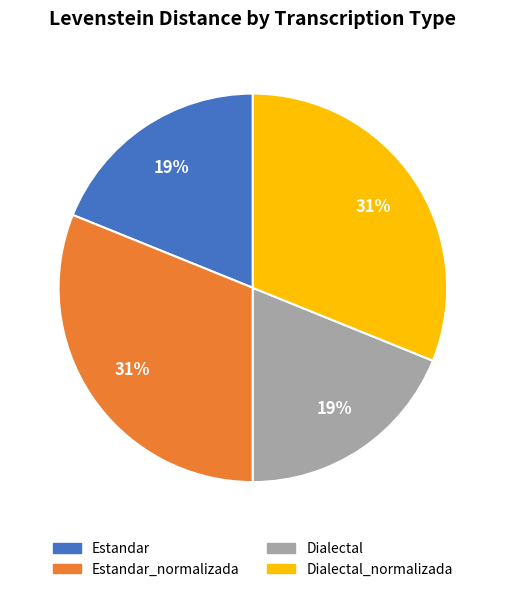

Does any single category account for the majority?

No